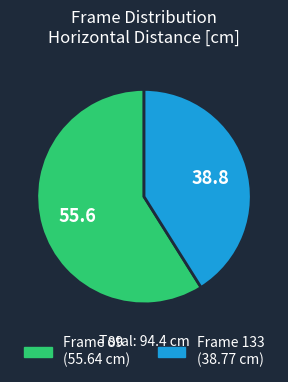

Is there a majority slice in this chart?

Yes